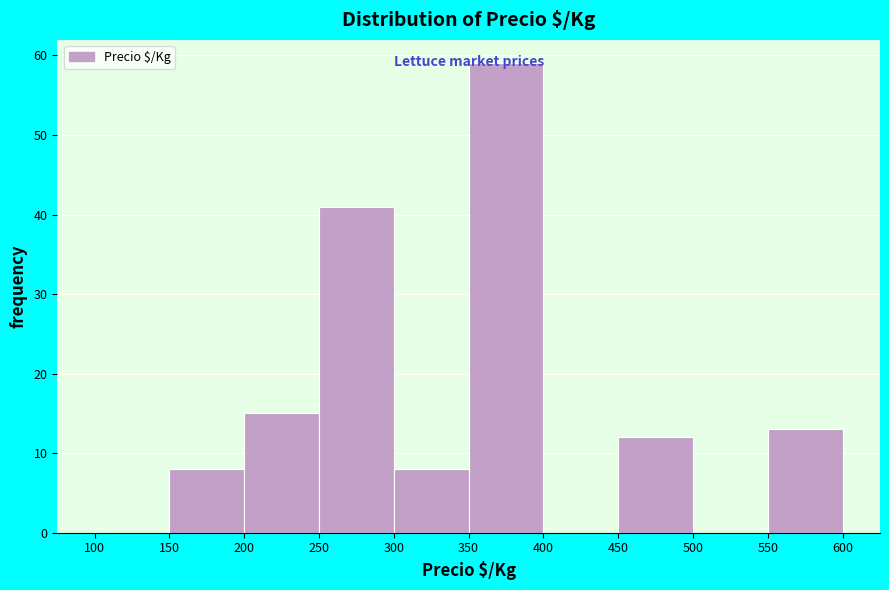

Reading left to right, list every bar in this chart as the range it spans on the x-axis followed by its height. The values are not printed on the chart, so give them approximately, as read against the axis.

100 to 150: 0
150 to 200: 8
200 to 250: 15
250 to 300: 41
300 to 350: 8
350 to 400: 59
400 to 450: 0
450 to 500: 12
500 to 550: 0
550 to 600: 13